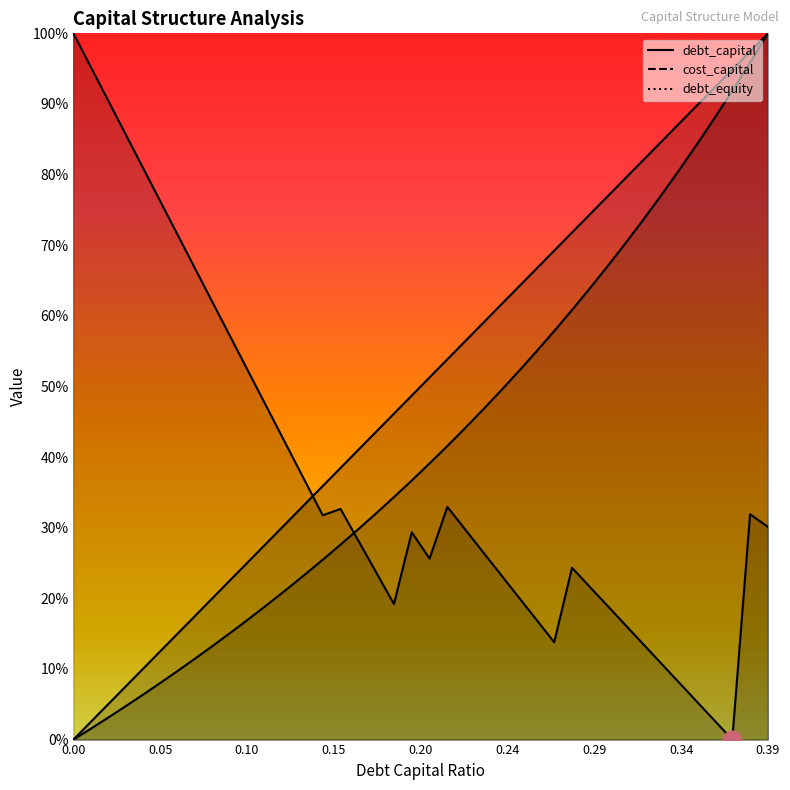

What are all the series names shown in the legend?

debt_capital, cost_capital, debt_equity